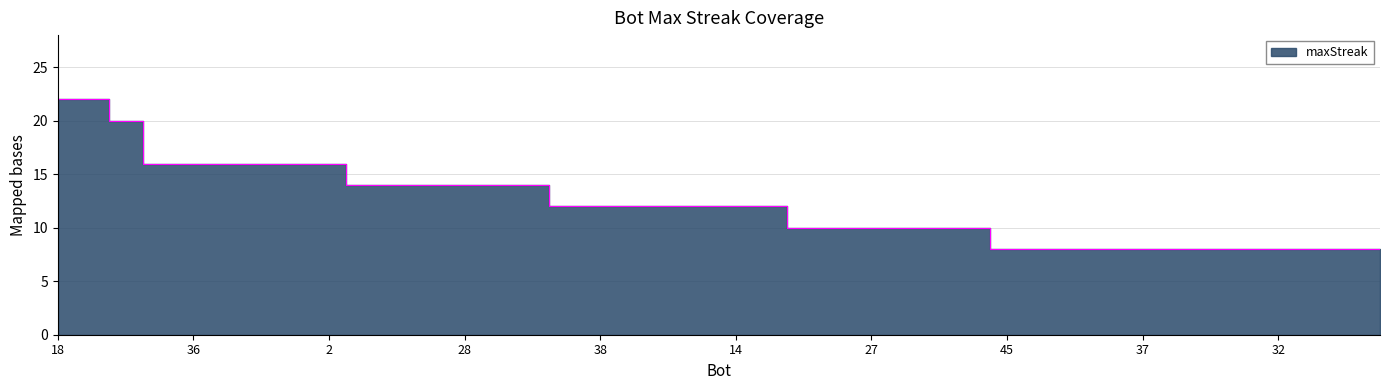

What is the difference between the maximum and minimum values?

14